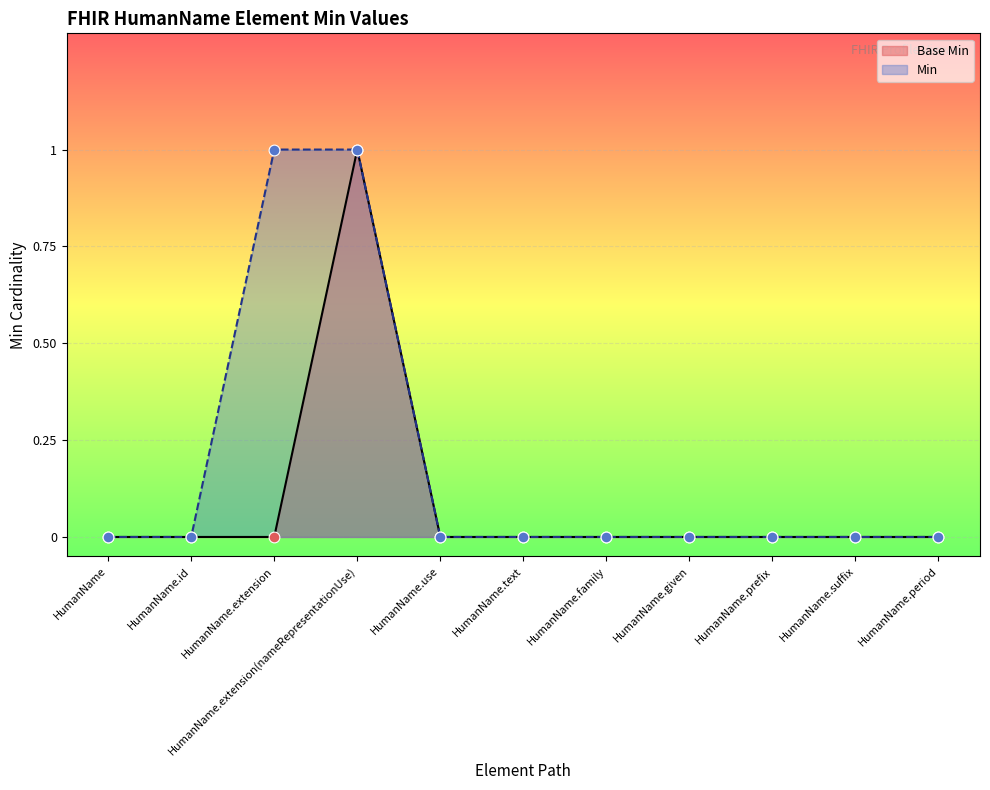

Which series contains the lowest Y value?

Base Min